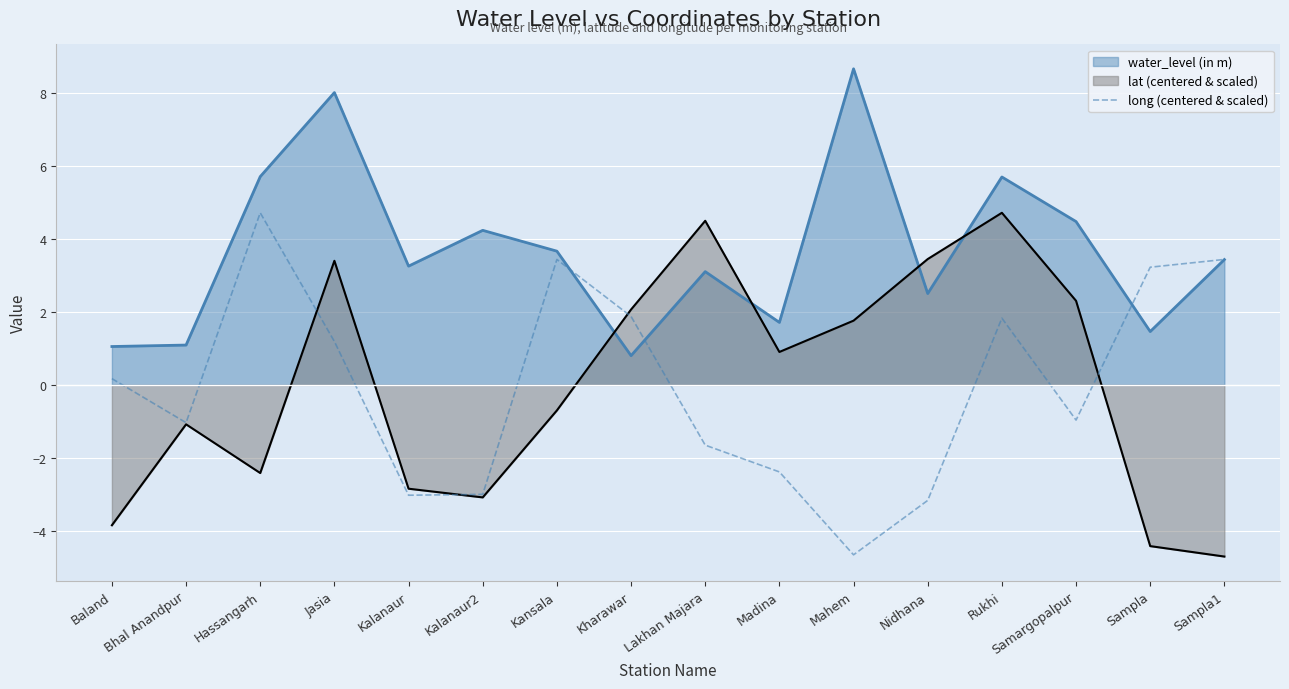

What position from the left is Madina?

10